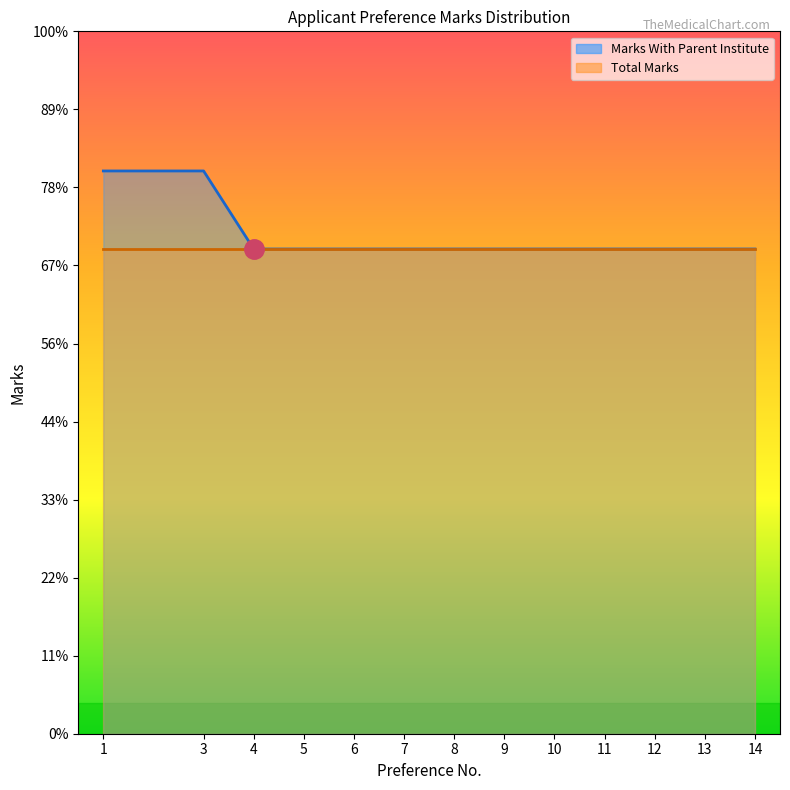

How many values in the Preference No. series are below 8?

6